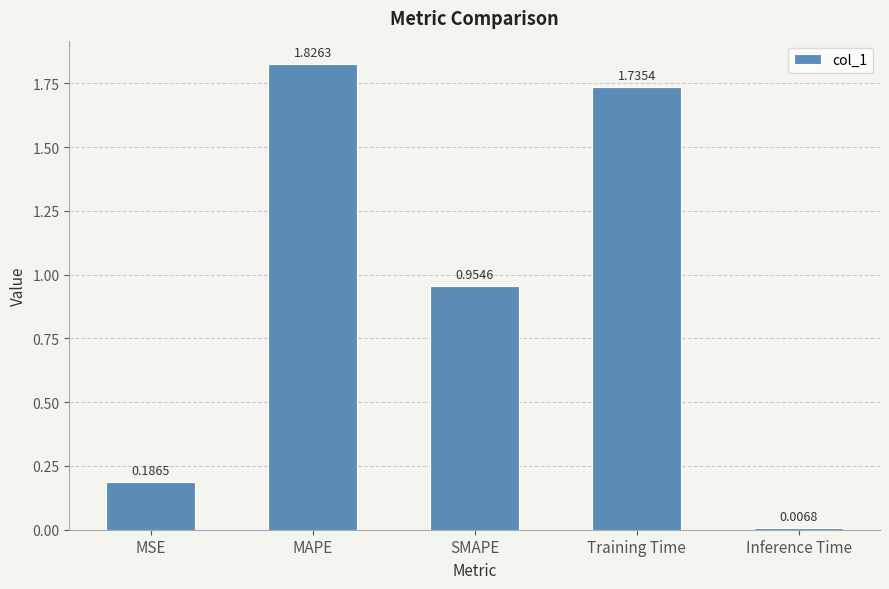

Rank the categories by value from highest to lowest.

MAPE, Training Time, SMAPE, MSE, Inference Time